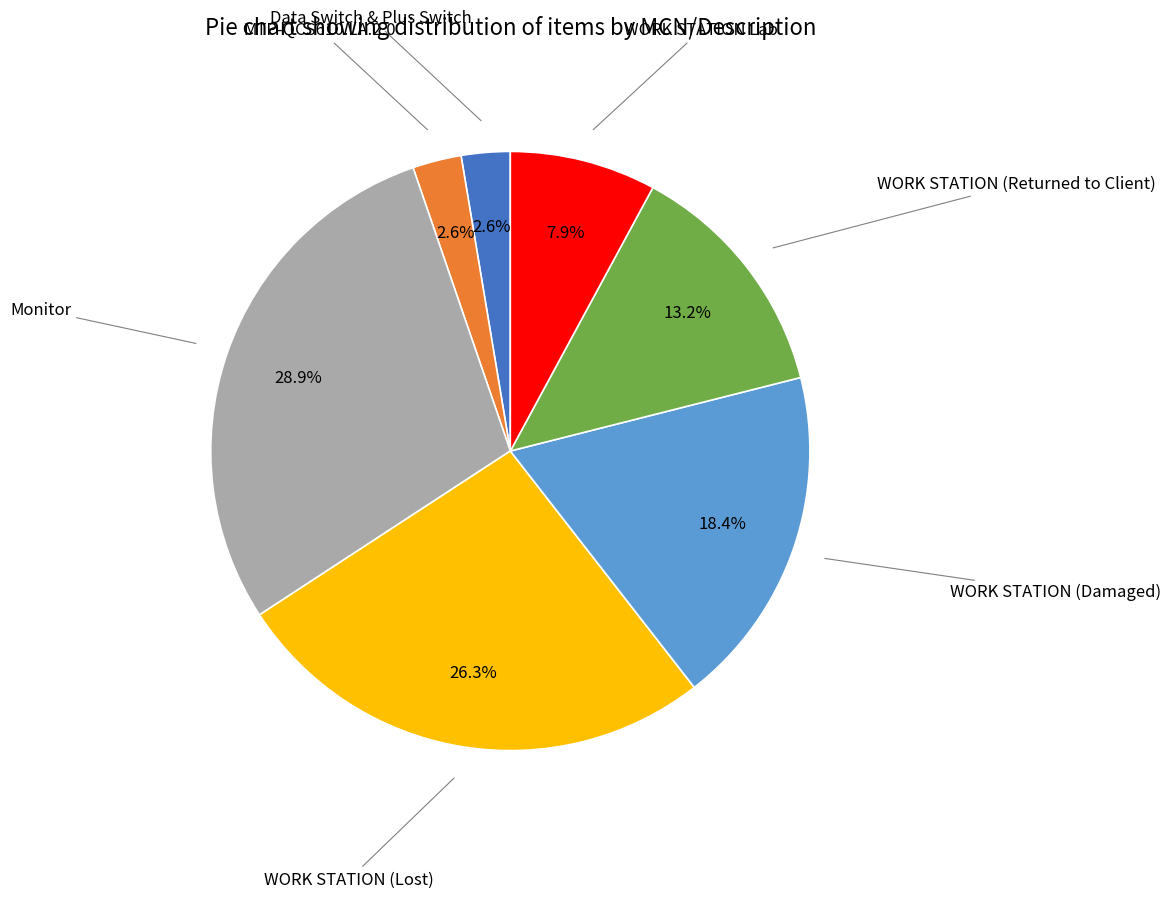

Is there a majority slice in this chart?

No